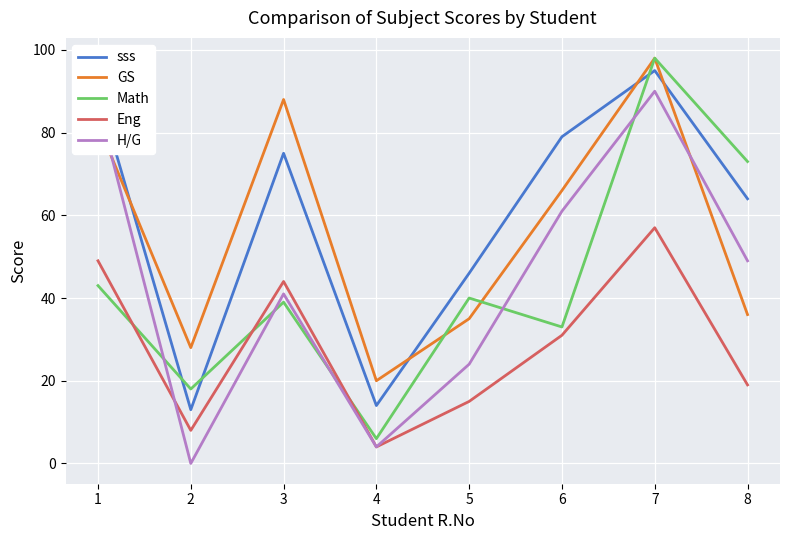

Rank the series at 2 from highest to lowest value.

GS, Math, sss, Eng, H/G